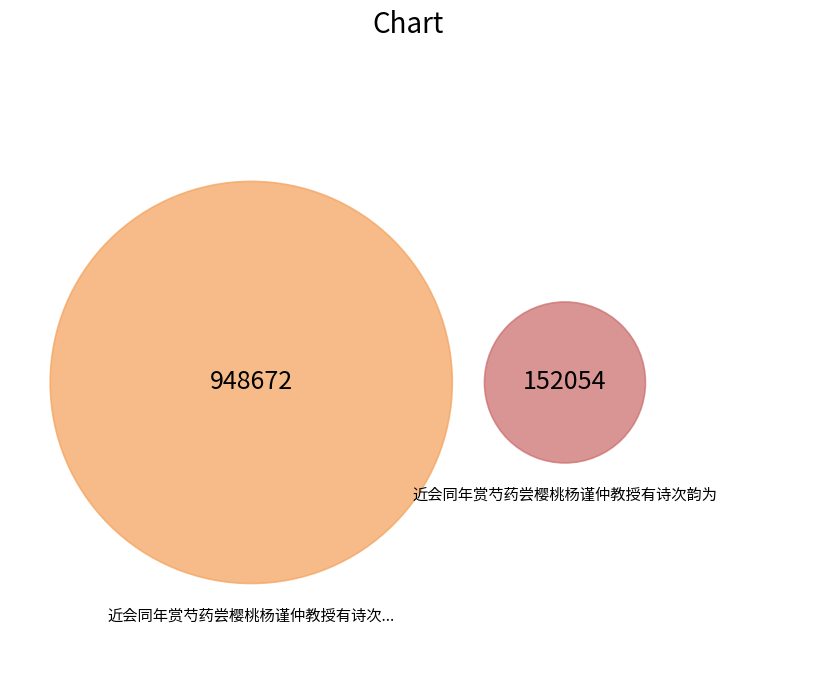

To the nearest percent, what percentage of the pie is 近会同年赏芍药尝樱桃杨谨仲教授有诗次韵为?

14%